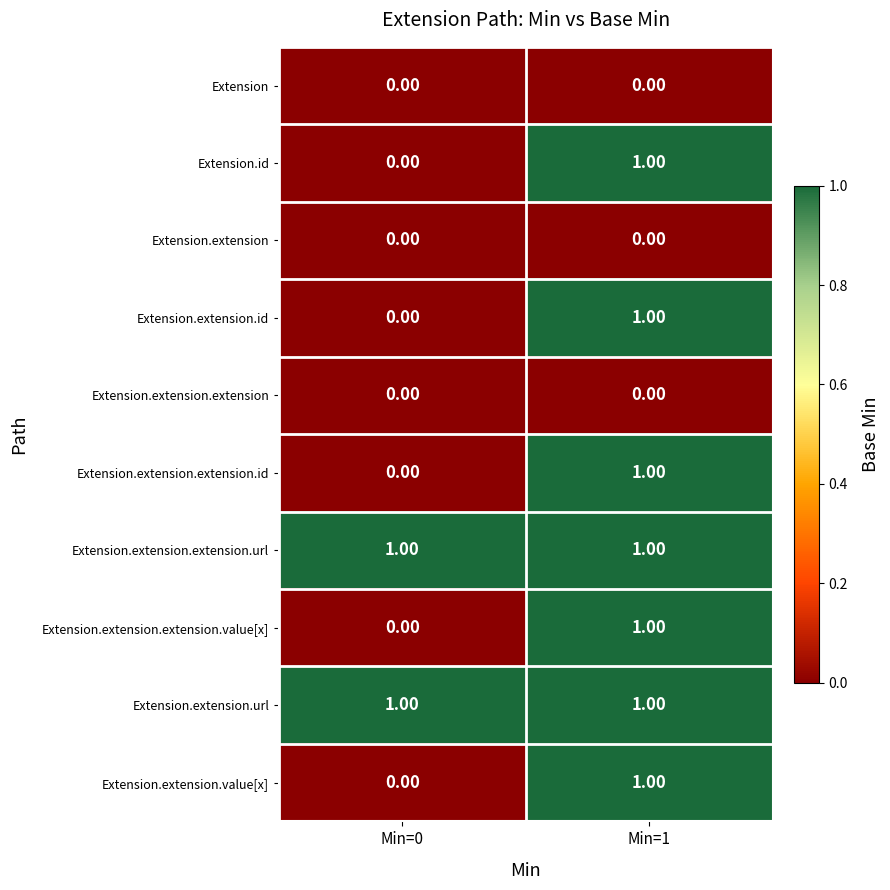

Rank the categories by Extension.extension.extension.value[x] value from highest to lowest.

Min=1, Min=0